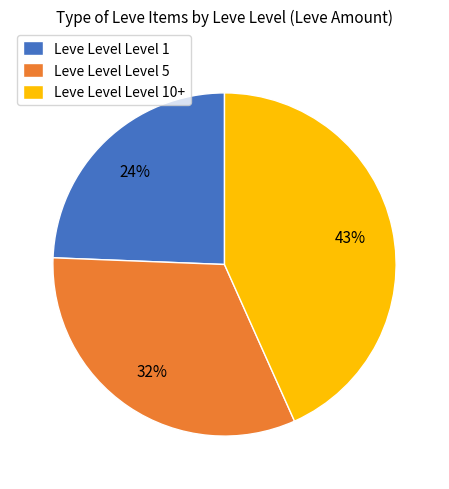

To the nearest percent, what percentage of the pie is Leve Level Level 5?

32%